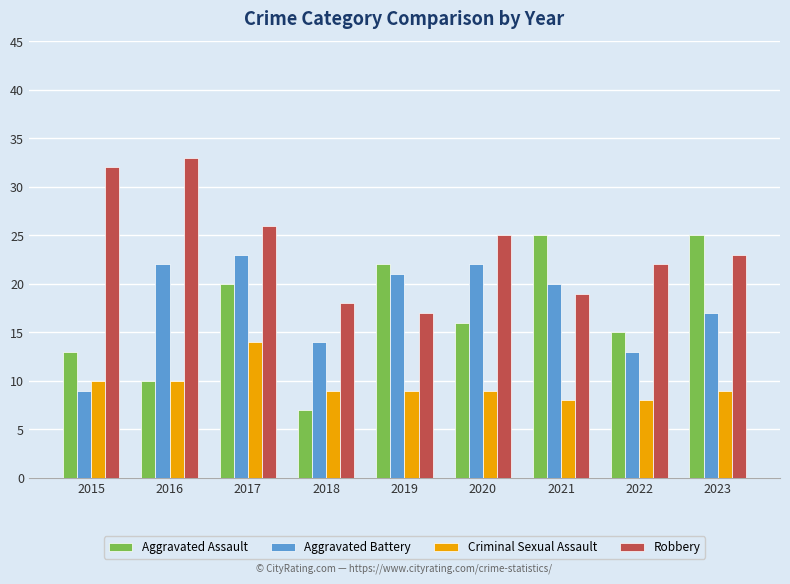

Which category has the highest value in the Criminal Sexual Assault series?

2017